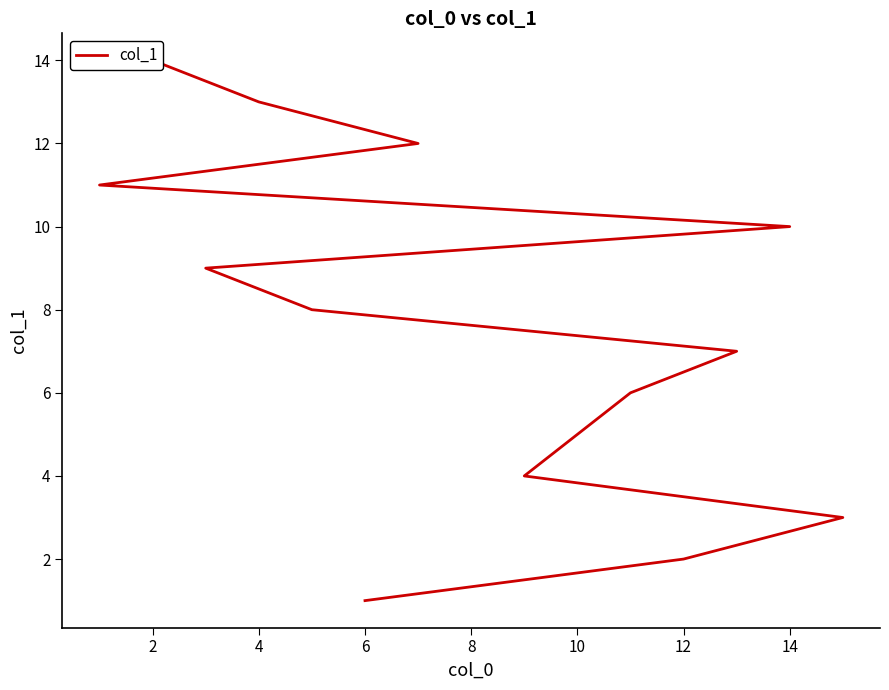

How many lines are shown in the chart?

1